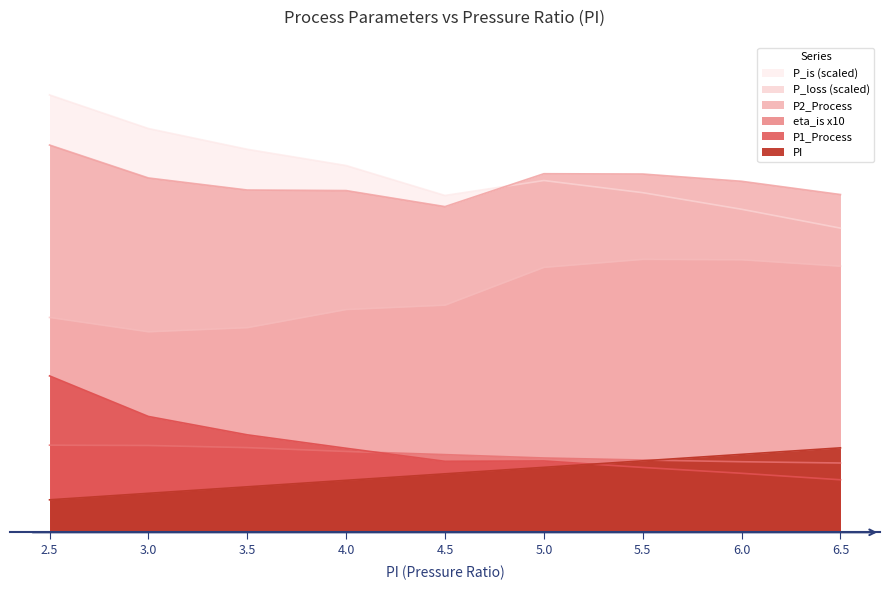

What is the label of the 7th point from the right?

3.5